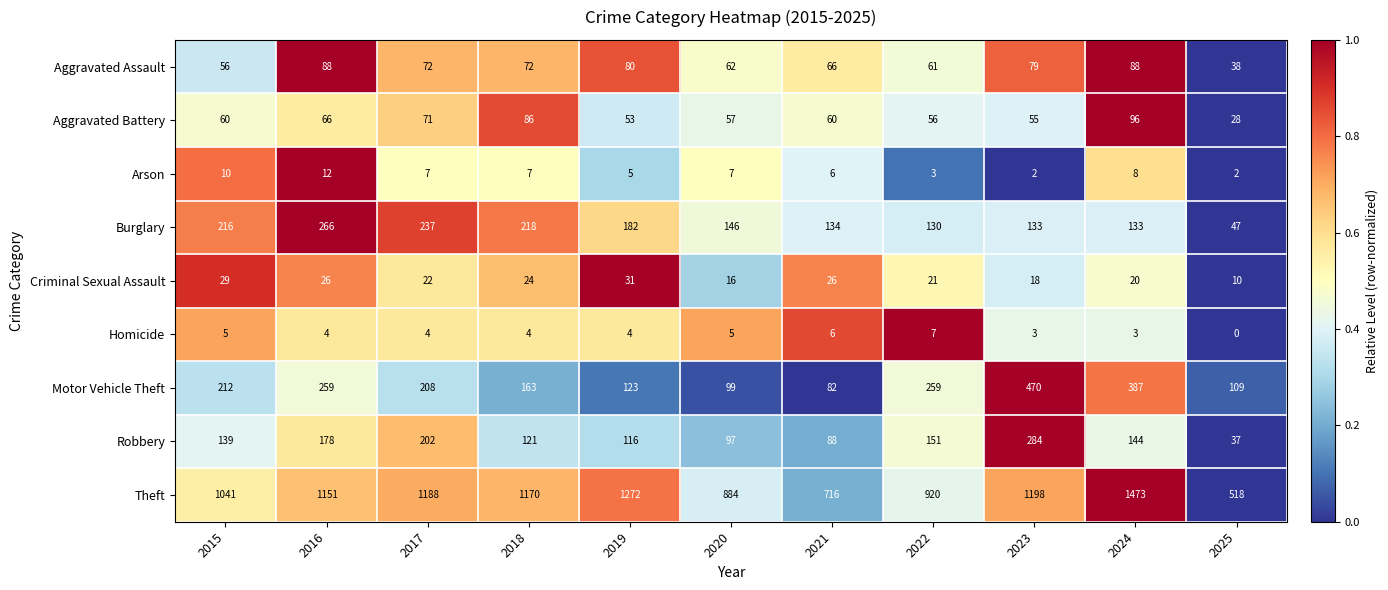

At 2025, list the series in order from smallest to largest.

Homicide, Arson, Criminal Sexual Assault, Aggravated Battery, Robbery, Aggravated Assault, Burglary, Motor Vehicle Theft, Theft